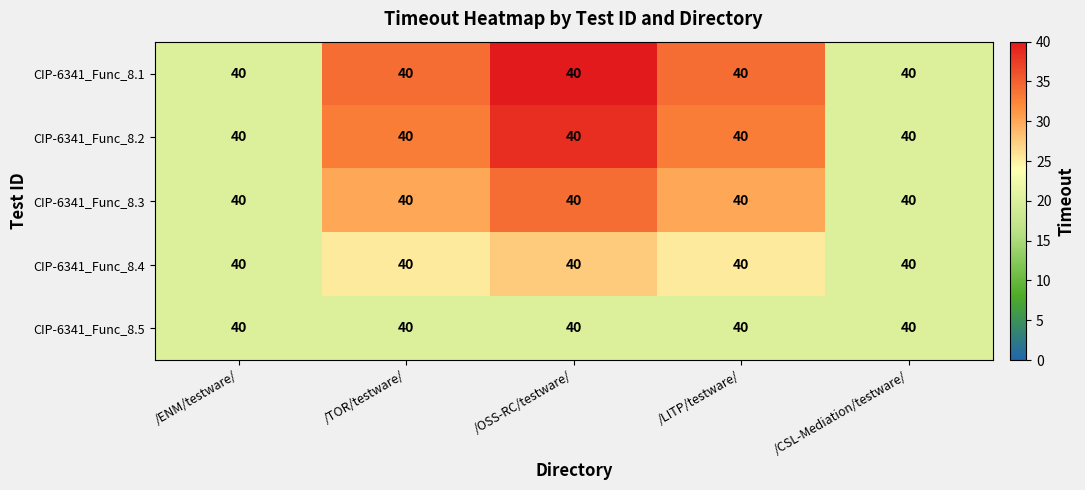

Is the value of CIP-6341_Func_8.3 at /LITP/testware/ greater than the value of CIP-6341_Func_8.4 at /CSL-Mediation/testware/?

Yes